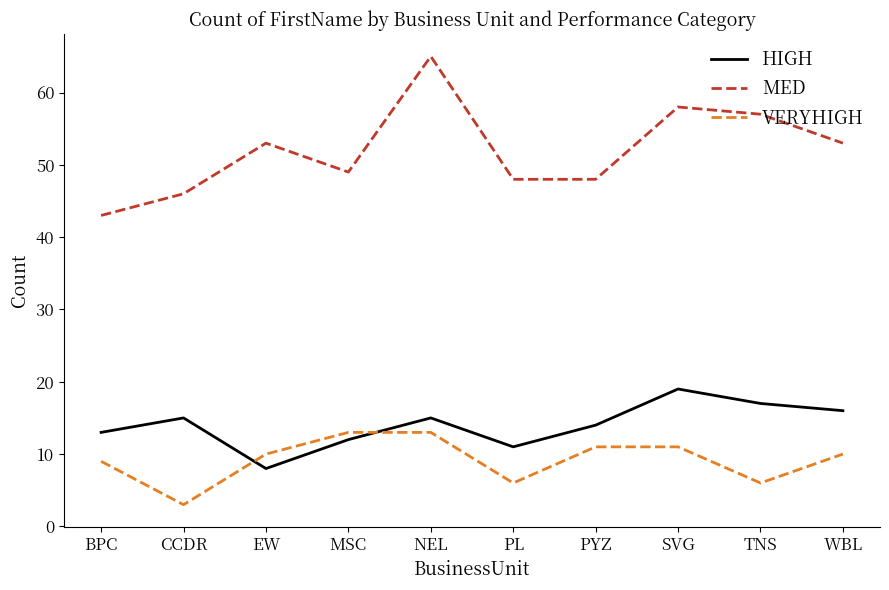

Which series ends up on top after the final intersection of VERYHIGH and HIGH?

HIGH